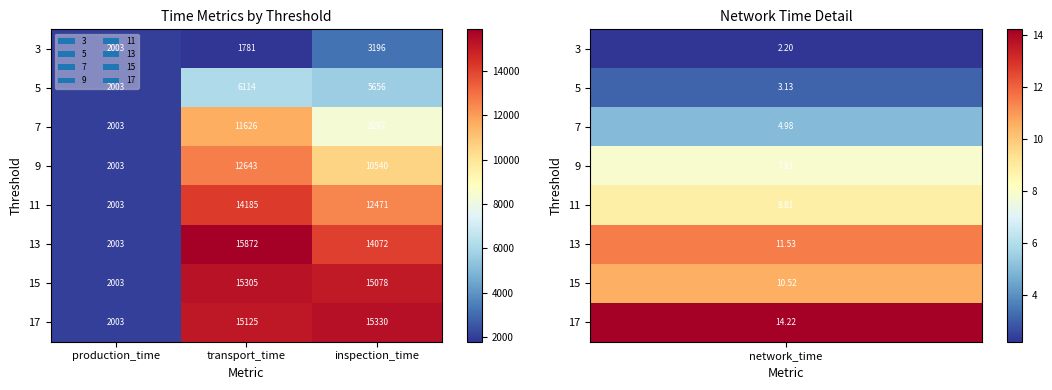

Which series changed the most between production_time and transport_time?

13